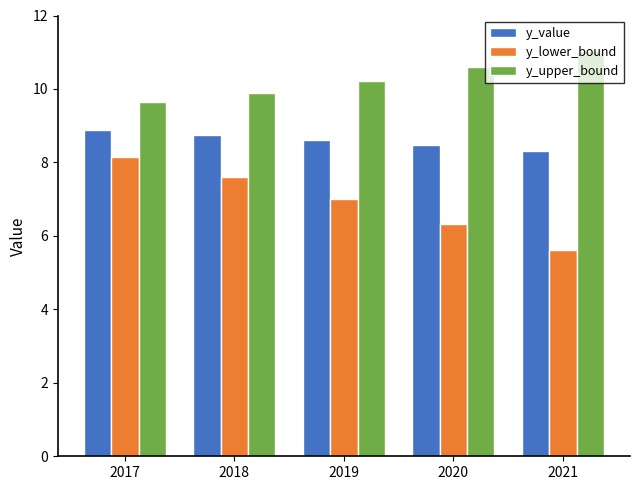

What is the lowest value of the y_upper_bound series?

9.7